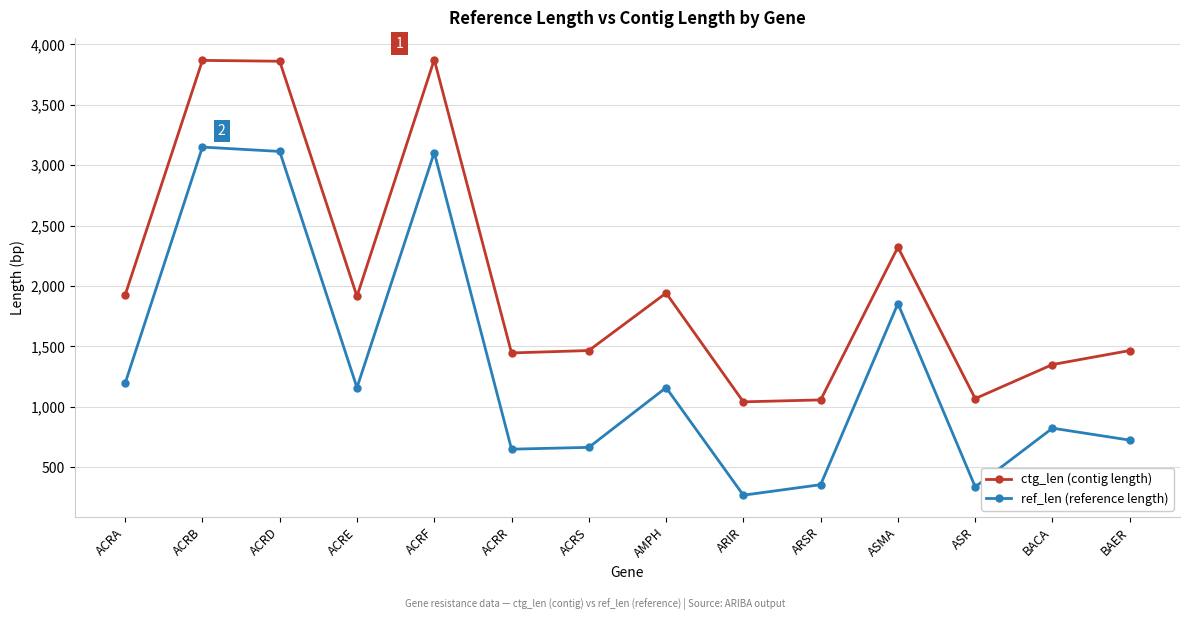

Is it true that ctg_len (contig length) equals 801 at ASMA?

False